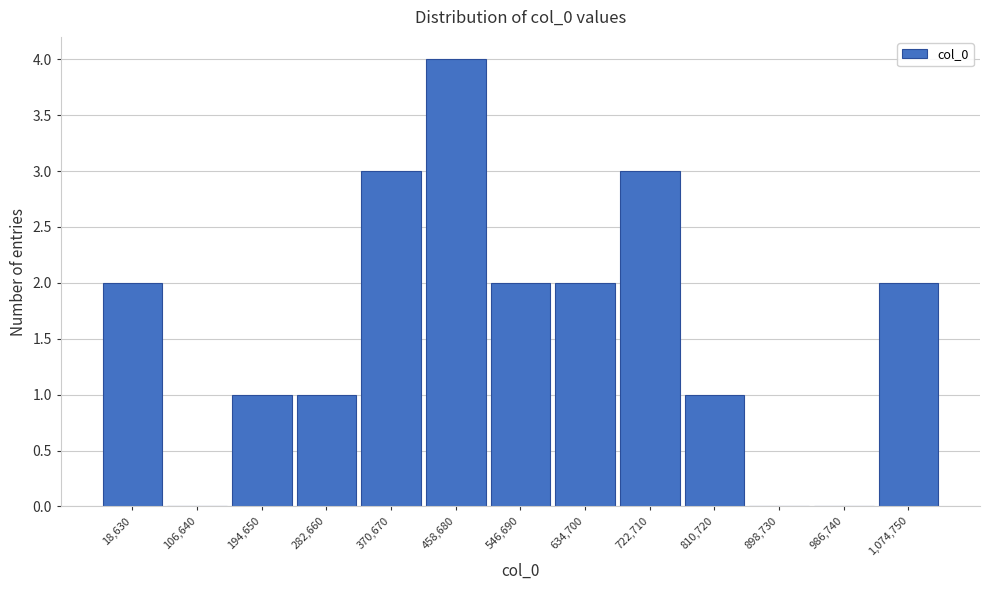

Reading left to right, transcribe all the data shown in this chart.

18,630=2	106,640=0	194,650=1	282,660=1	370,670=3	458,680=4	546,690=2	634,700=2	722,710=3	810,720=1	898,730=0	986,740=0	1,074,750=2